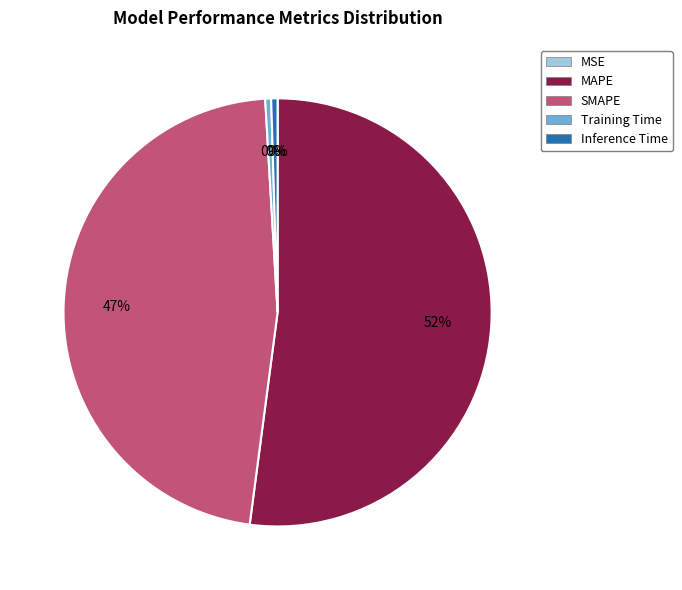

What is the largest slice in the pie chart?

MAPE